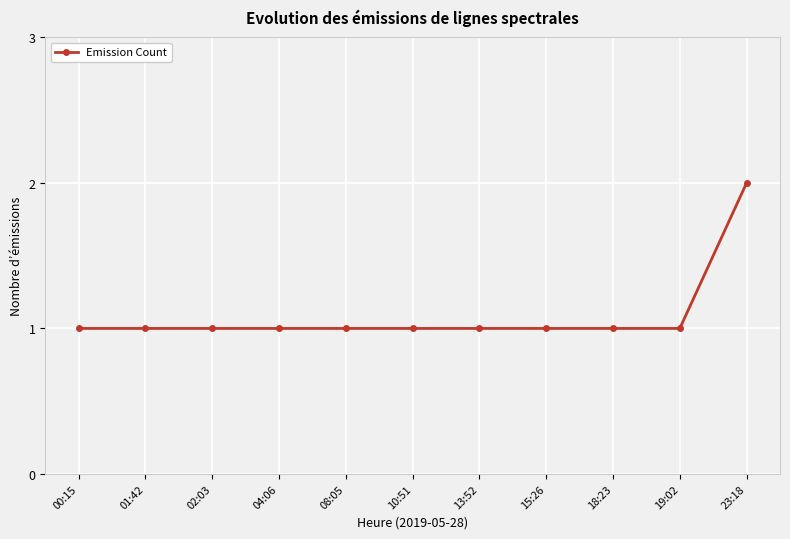

How many lines are shown in the chart?

1